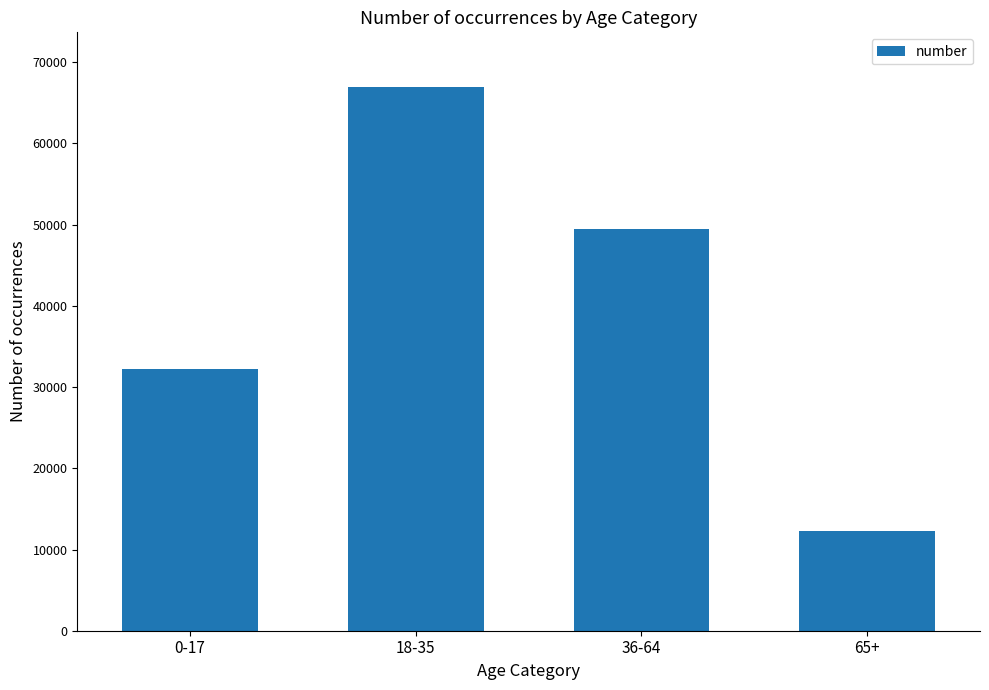

The value at 18-35 is 23097. True or false?

False